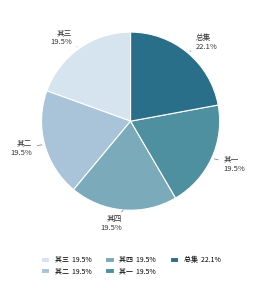

What is the total percentage of 其一 19.5% and 其二 19.5%?

39.0%